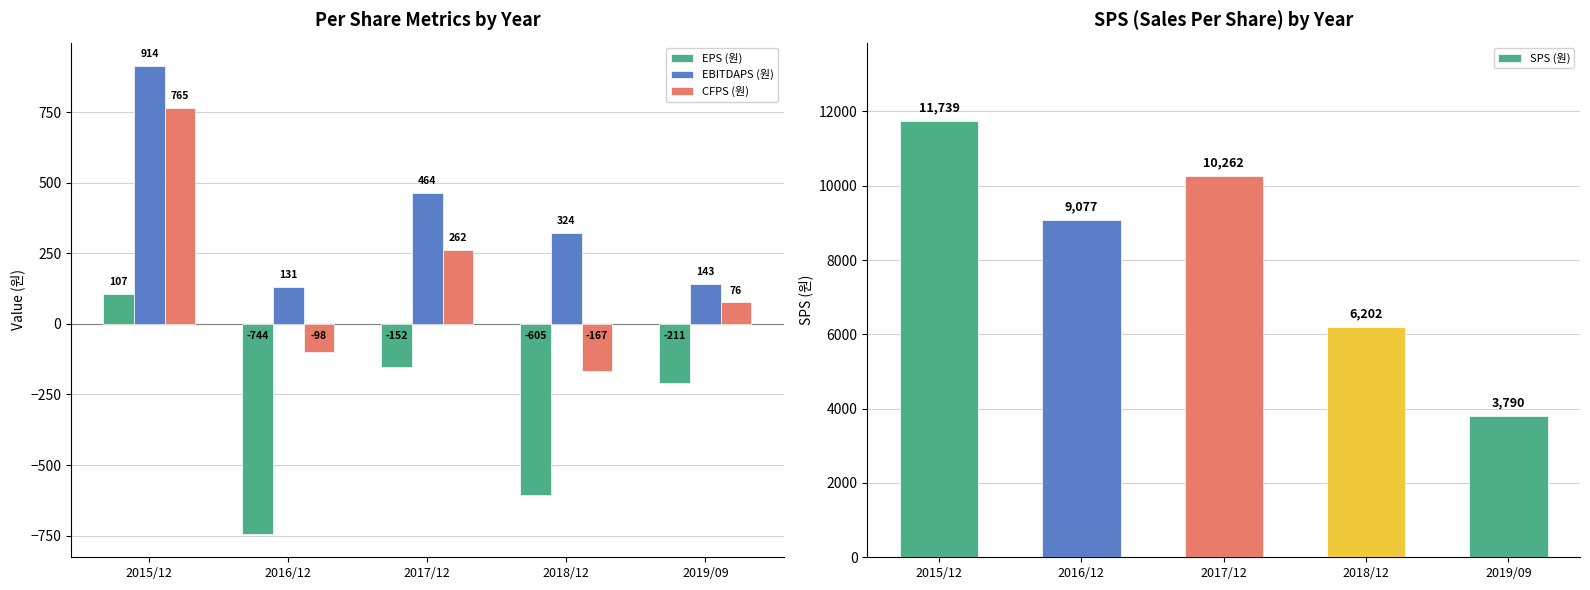

At which label is CFPS (원) closest to 299?

2017/12